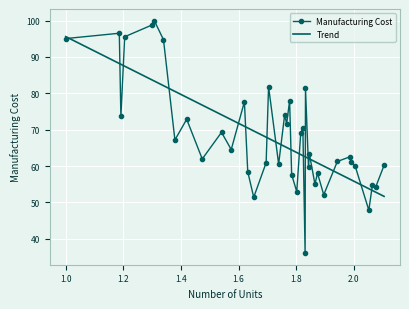

In Manufacturing Cost, how many points are lower than both neighbors (excluding endpoints)?

14